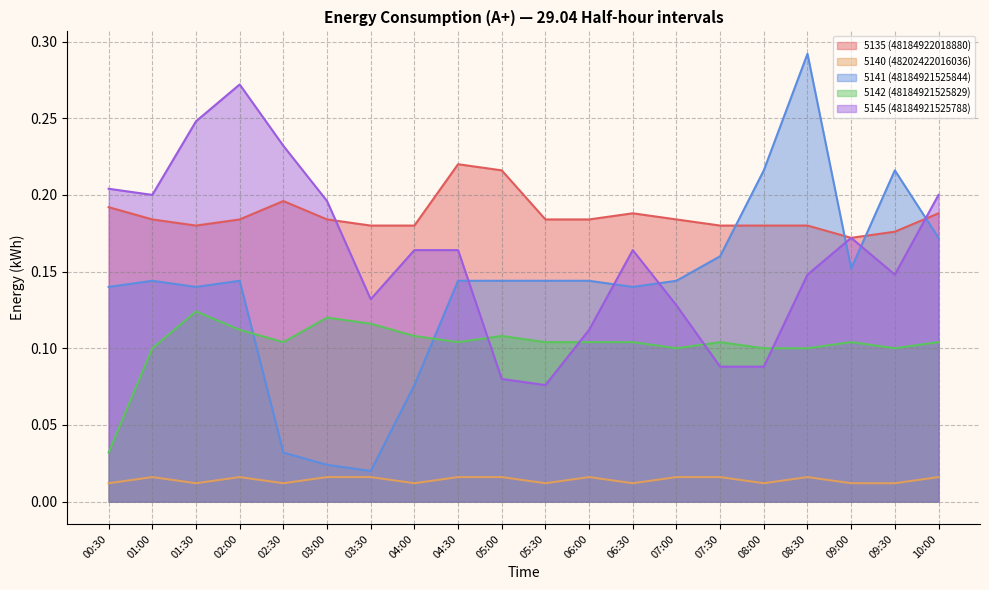

At which category is the sum across all series the highest?

08:30